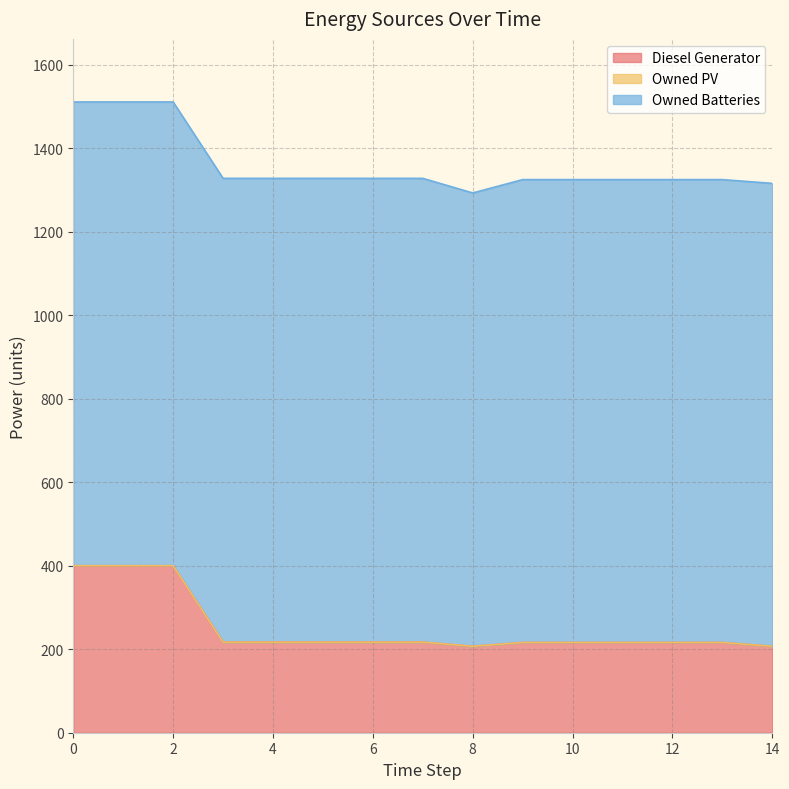

Reading left to right, transcribe all the data shown in this chart.

Diesel Generator: 0=400.0	1=400.0	2=400.0	3=217.0	4=217.0	5=217.0	6=217.0	7=217.0	8=207.0	9=216.0	10=216.0	11=216.0	12=216.0	13=216.0	14=207.0
Owned PV: 0=0.0	1=0.0	2=0.0	3=0.0	4=0.0	5=0.0	6=0.0	7=0.0	8=0.0	9=0.0	10=0.0	11=0.0	12=0.0	13=0.0	14=0.0
Owned Batteries: 0=1111.0	1=1111.0	2=1111.0	3=1111.0	4=1111.0	5=1111.0	6=1111.0	7=1111.0	8=1086.0	9=1109.0	10=1109.0	11=1109.0	12=1109.0	13=1109.0	14=1109.0